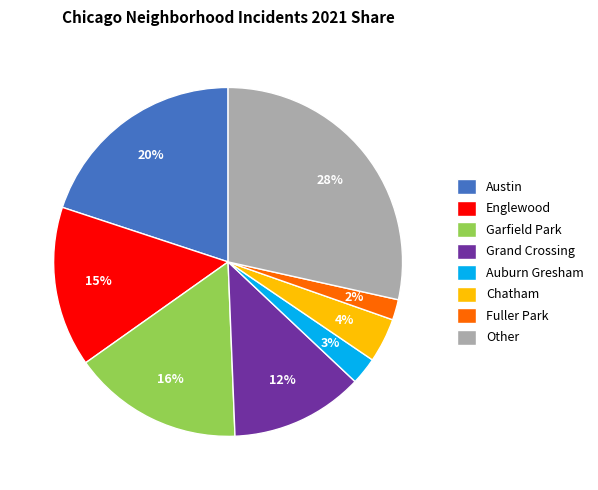

Rank the categories by value from lowest to highest.

Fuller Park, Auburn Gresham, Chatham, Grand Crossing, Englewood, Garfield Park, Austin, Other